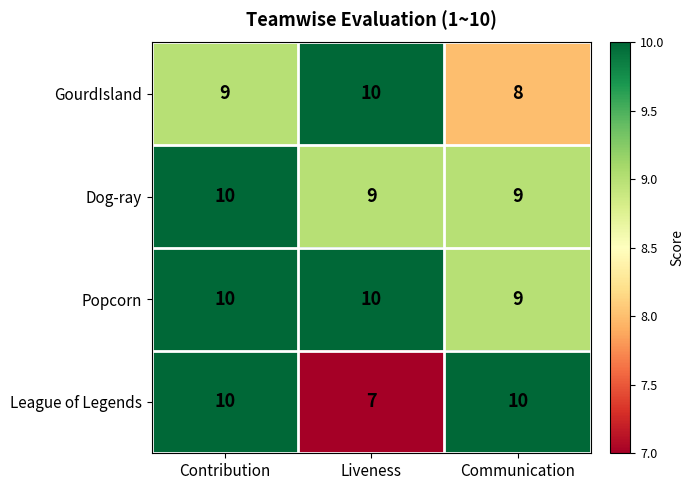

Reading left to right, transcribe all the data shown in this chart.

GourdIsland: 9	10	8
Dog-ray: 10	9	9
Popcorn: 10	10	9
League of Legends: 10	7	10